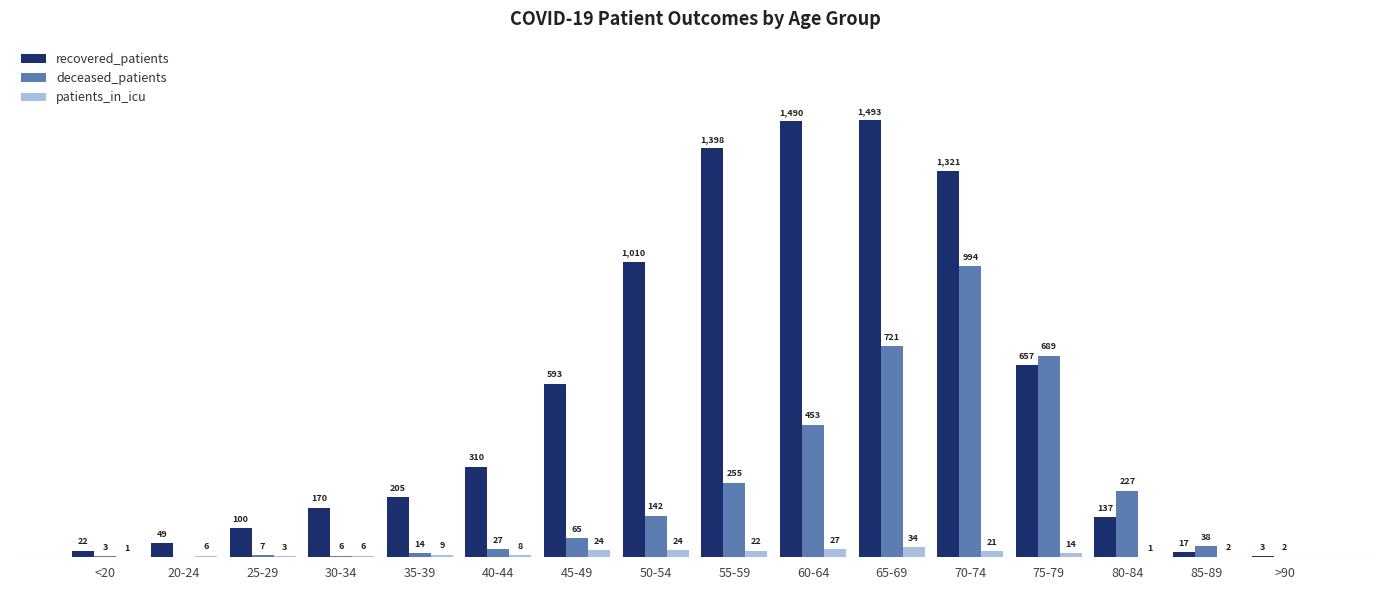

Between 30-34 and >90, which series saw the biggest shift?

recovered_patients